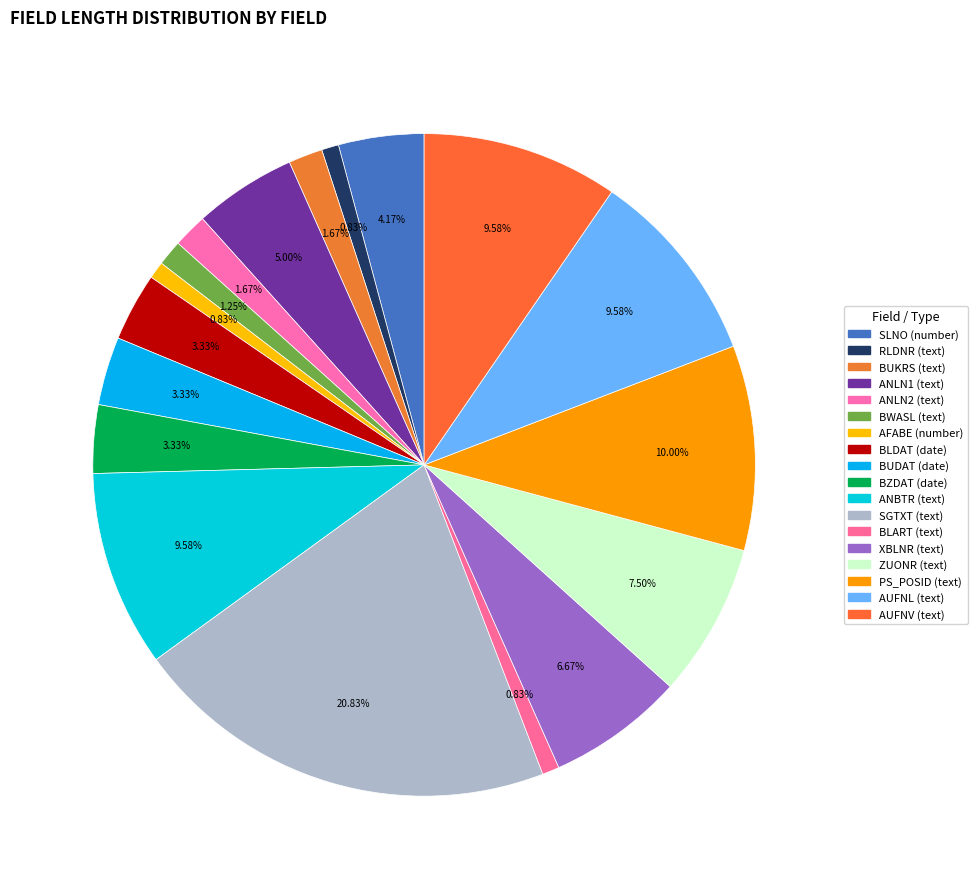

Rank the categories by value from highest to lowest.

SGTXT (text), PS_POSID (text), ANBTR (text), AUFNL (text), AUFNV (text), ZUONR (text), XBLNR (text), ANLN1 (text), SLNO (number), BLDAT (date), BUDAT (date), BZDAT (date), BUKRS (text), ANLN2 (text), BWASL (text), RLDNR (text), AFABE (number), BLART (text)